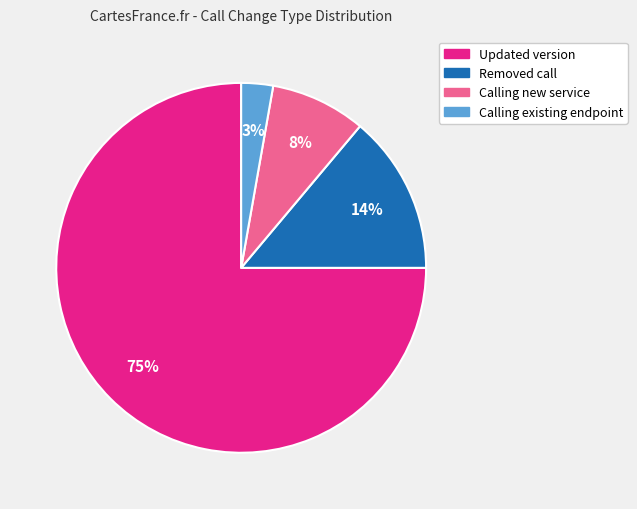

Do Calling existing endpoint and Calling new service together represent more than half of the pie?

No